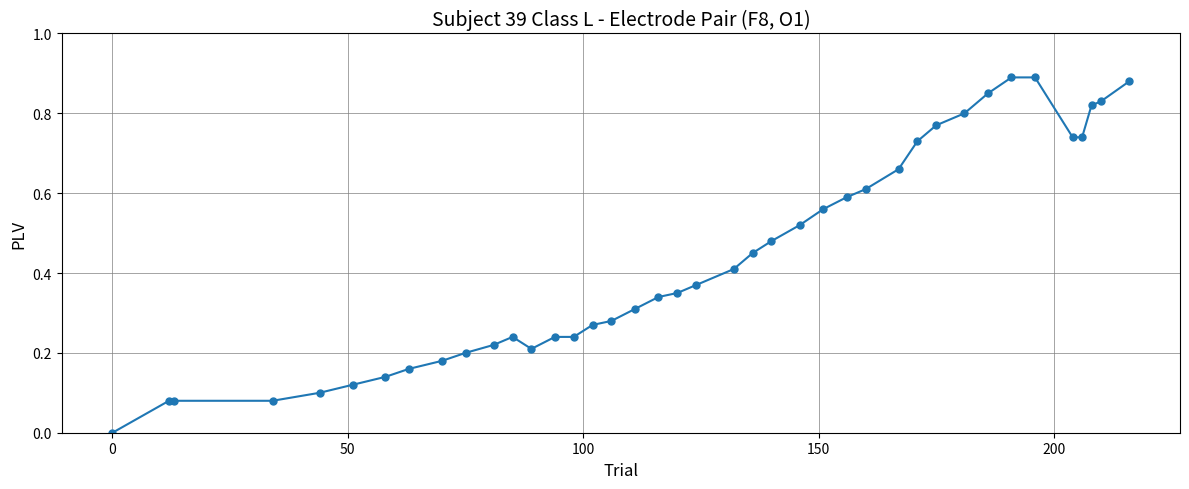

What is the sum of all values?

17.4